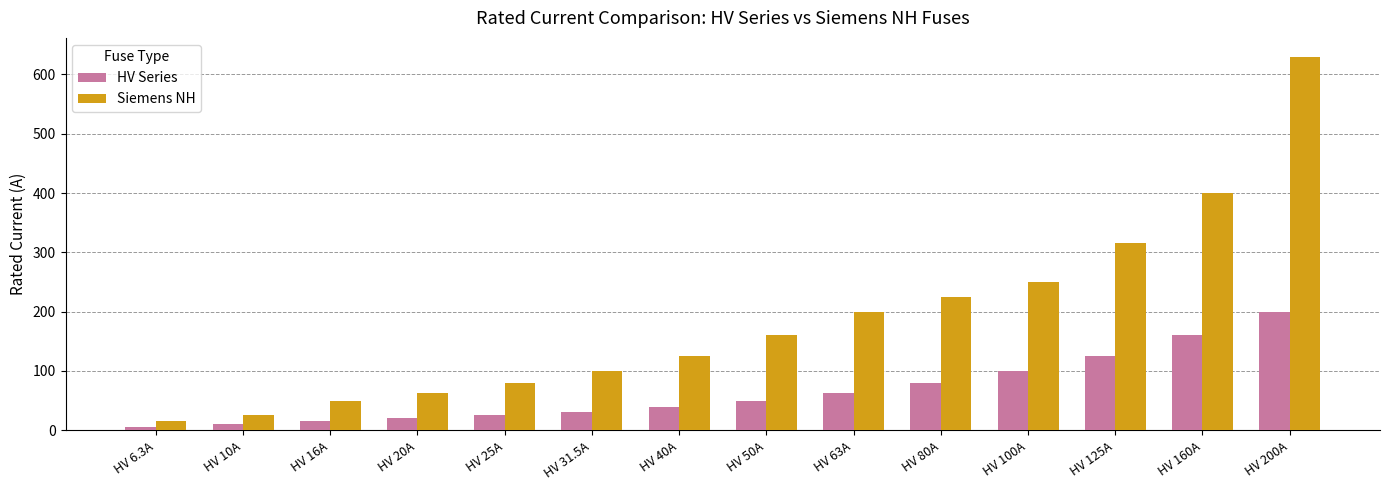

Read the HV Series value at HV 50A.

50.0